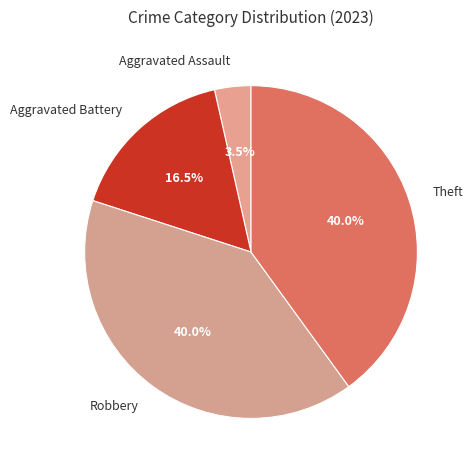

What is the smallest slice in the pie chart?

Aggravated Assault